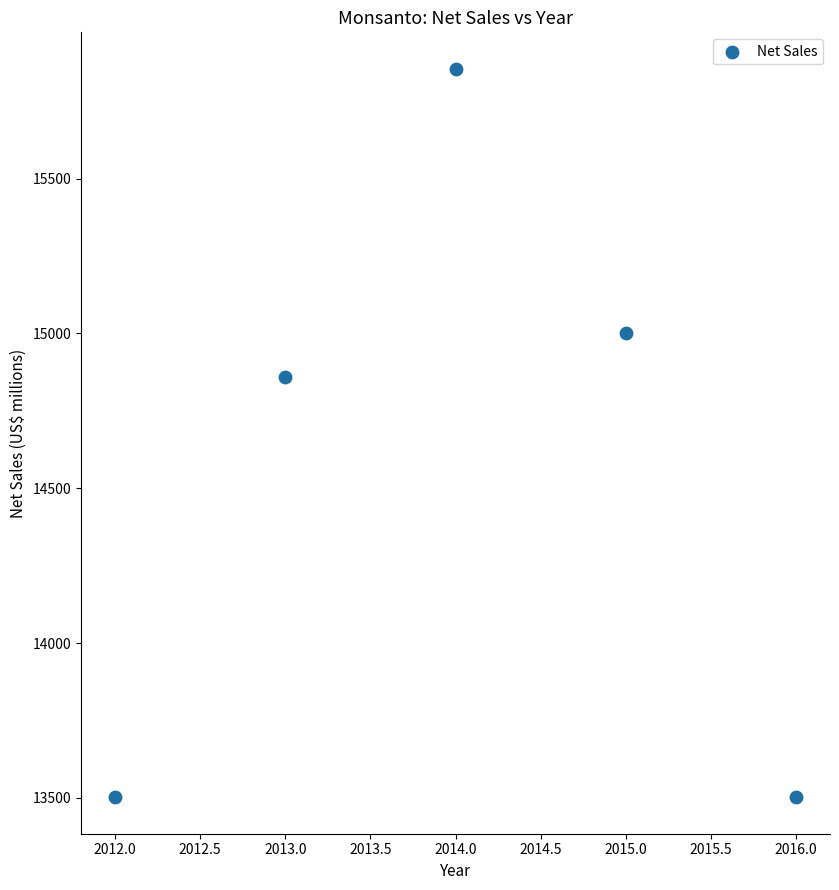

What Y value in the scatter plot is closest to 14678?

14861